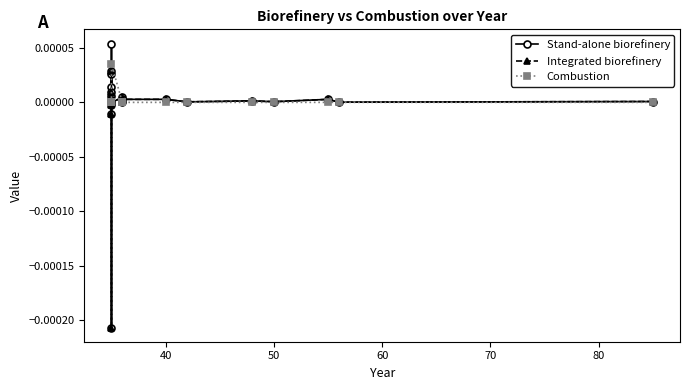

In Integrated biorefinery, how many points are lower than both neighbors (excluding endpoints)?

7